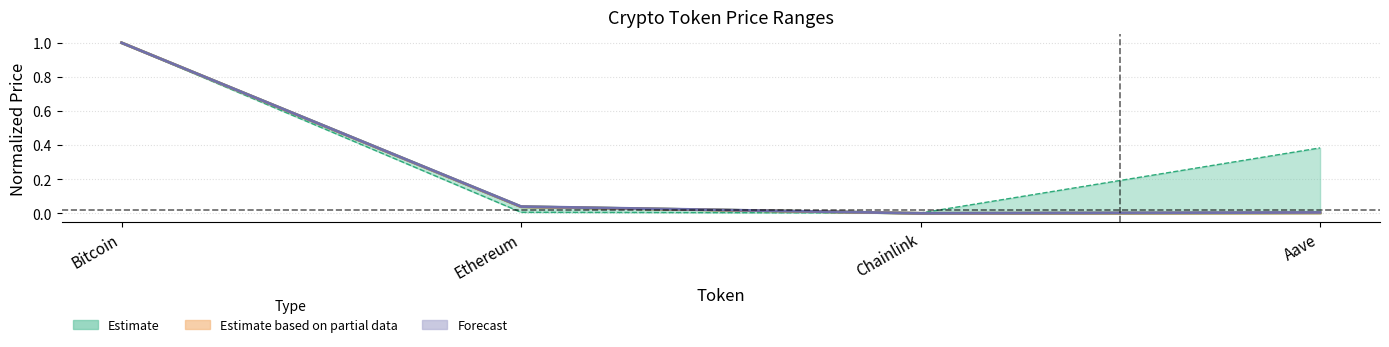

What is the value of the price point at the 1st from the left?

1.0